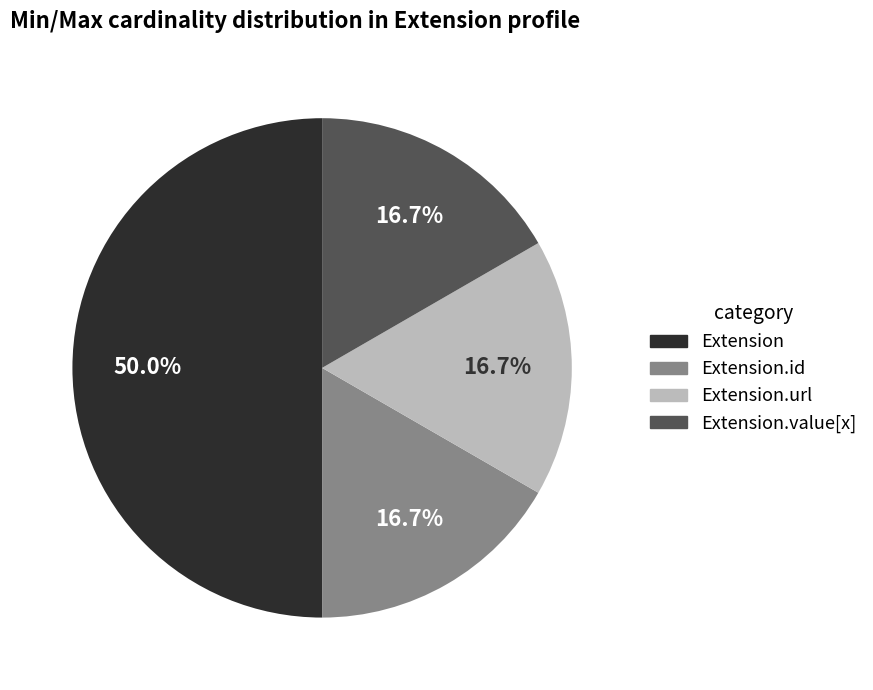

Which slice is the largest?

Extension